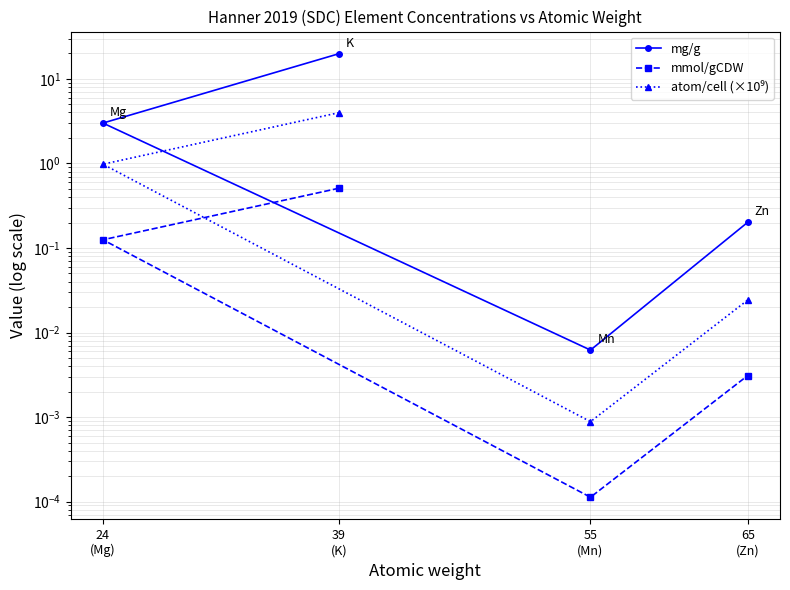

Which series changed the most between 39
(K) and 55
(Mn)?

mg/g